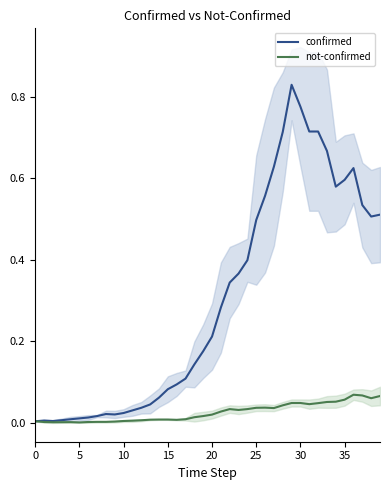

Is the value of not-confirmed at 20 greater than the value of confirmed at 12?

No